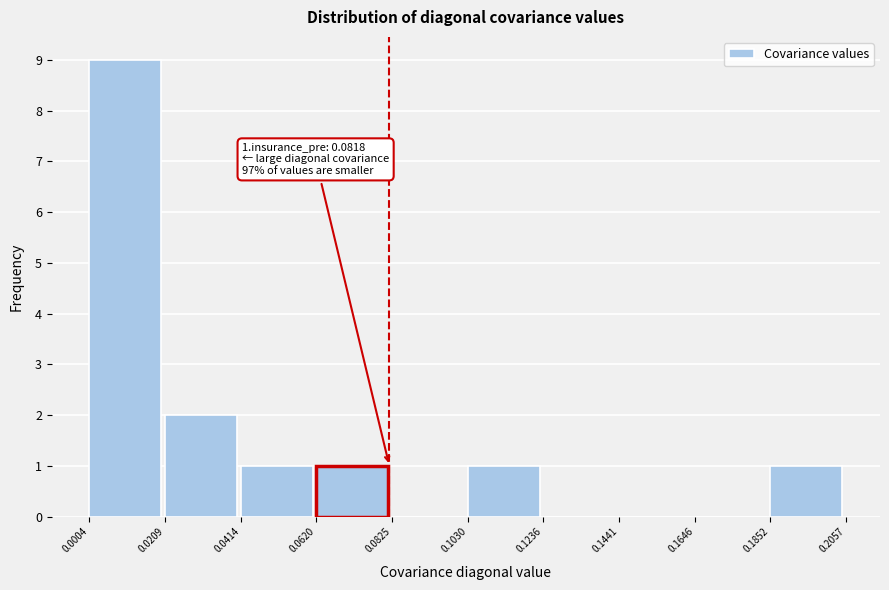

Which range on the x-axis has the tallest bar?

0.0004 to 0.0209